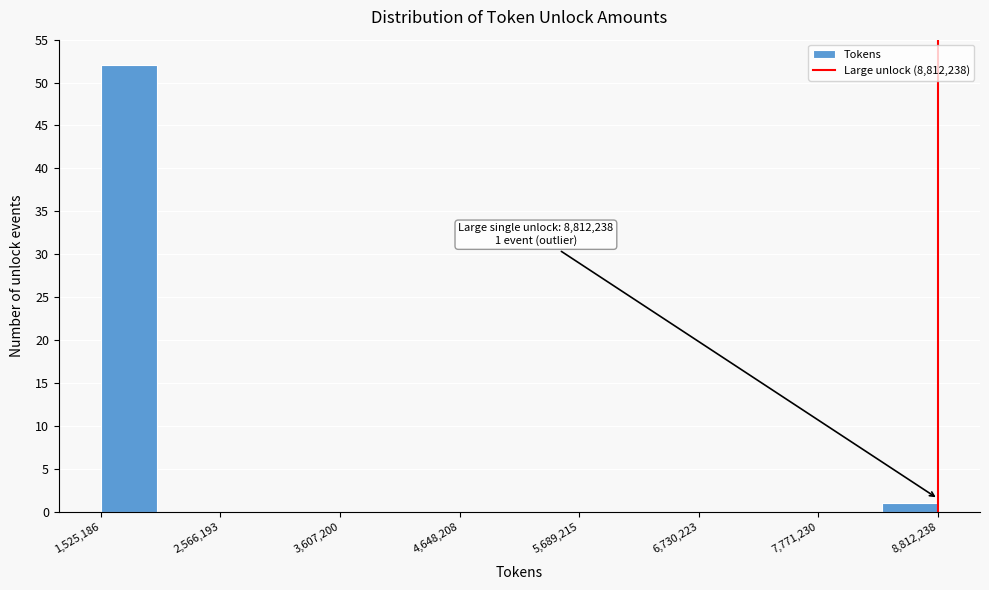

Around what value on the x-axis is the tallest bar? Give the approximate position of its centre, as read against the axis.

1800000